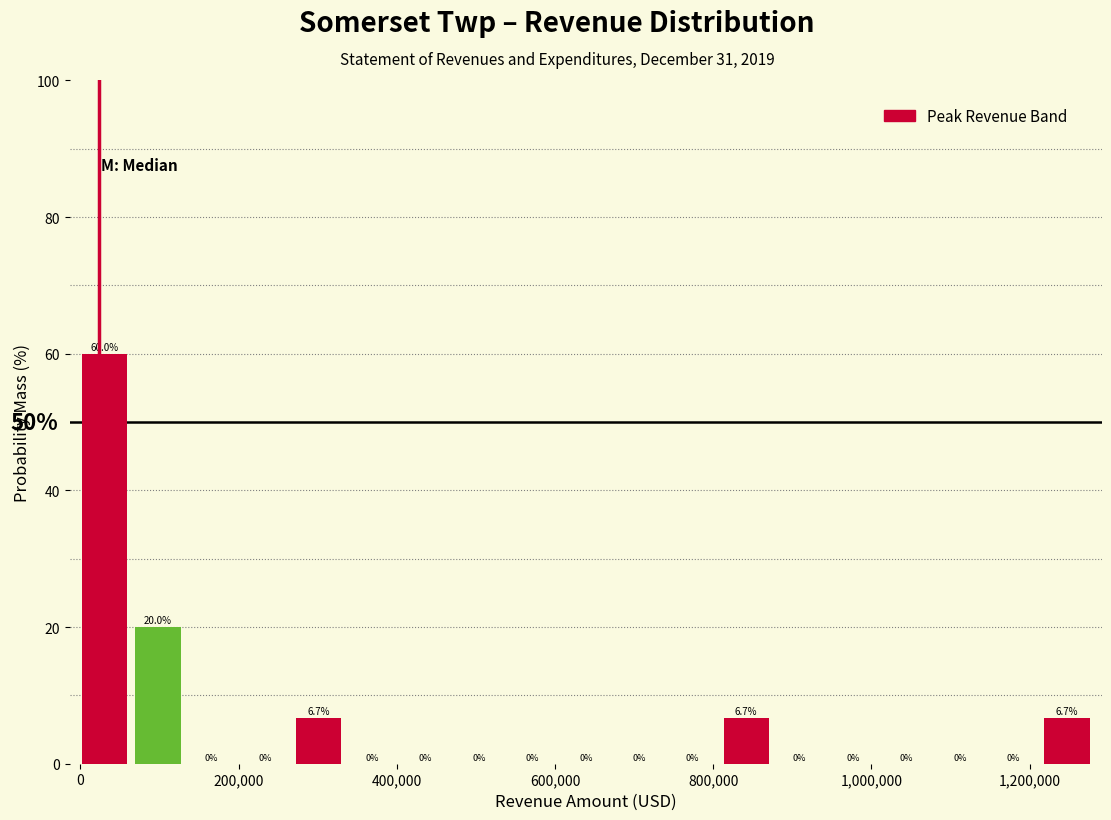

Read against the x-axis, roughly where is the centre of the tallest bar?

40000